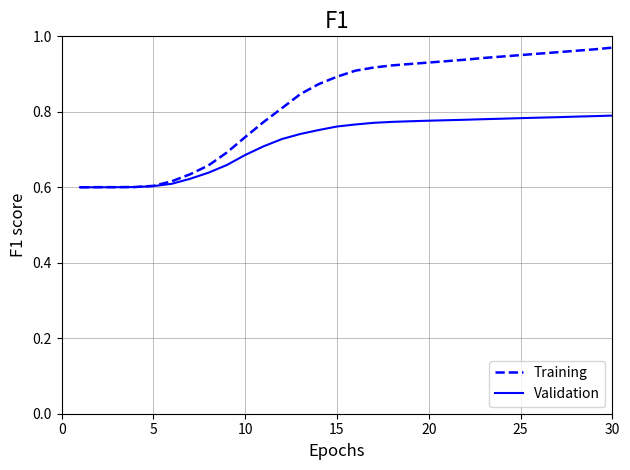

Rank the series by their average value, from highest to lowest.

Training, Validation